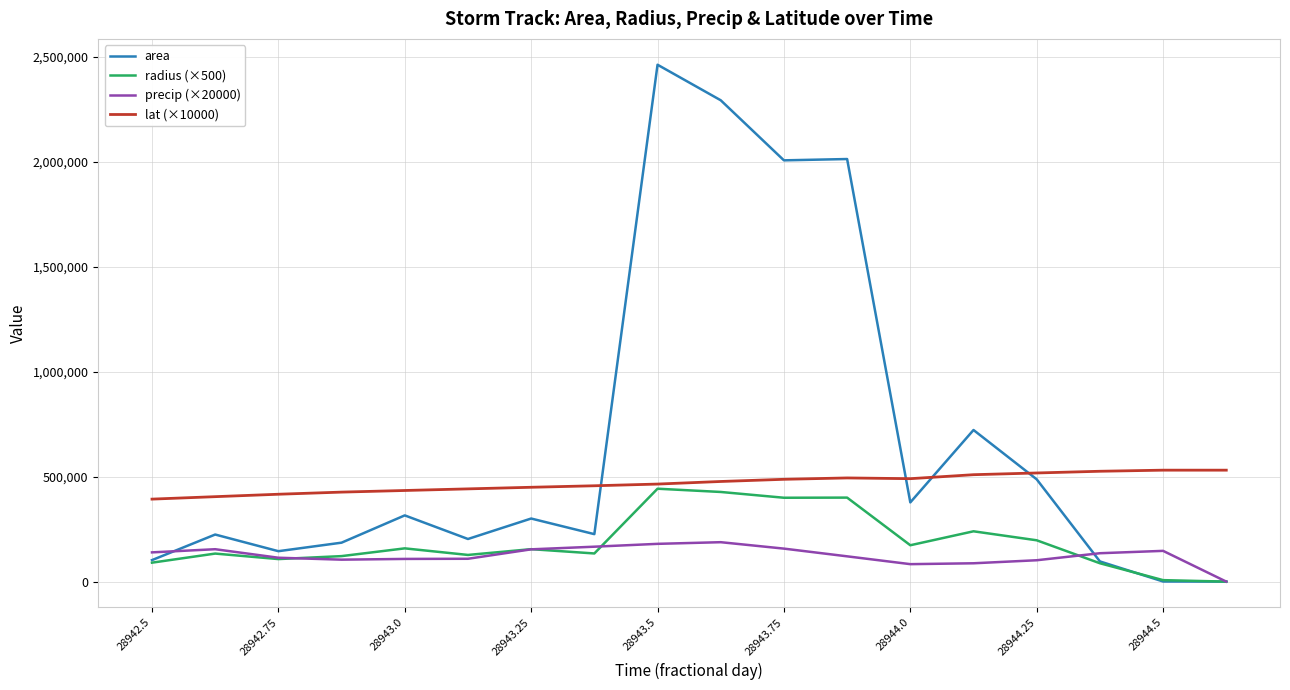

Which series has the largest total across all categories?

area